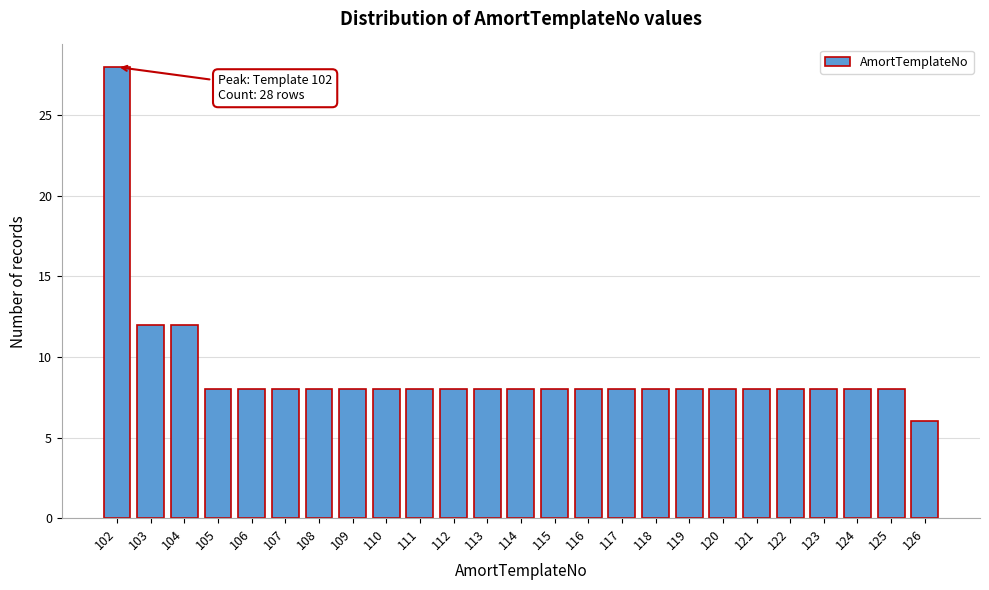

Reading left to right, transcribe all the data shown in this chart.

102=28	103=12	104=12	105=8	106=8	107=8	108=8	109=8	110=8	111=8	112=8	113=8	114=8	115=8	116=8	117=8	118=8	119=8	120=8	121=8	122=8	123=8	124=8	125=8	126=6